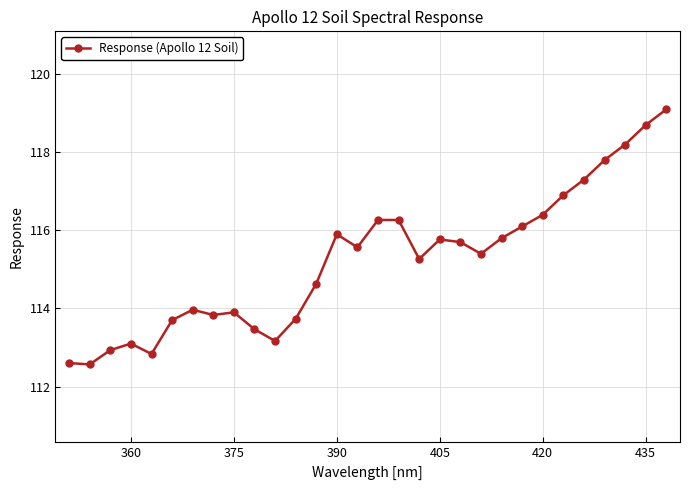

What is the maximum value shown in the chart?

119.1